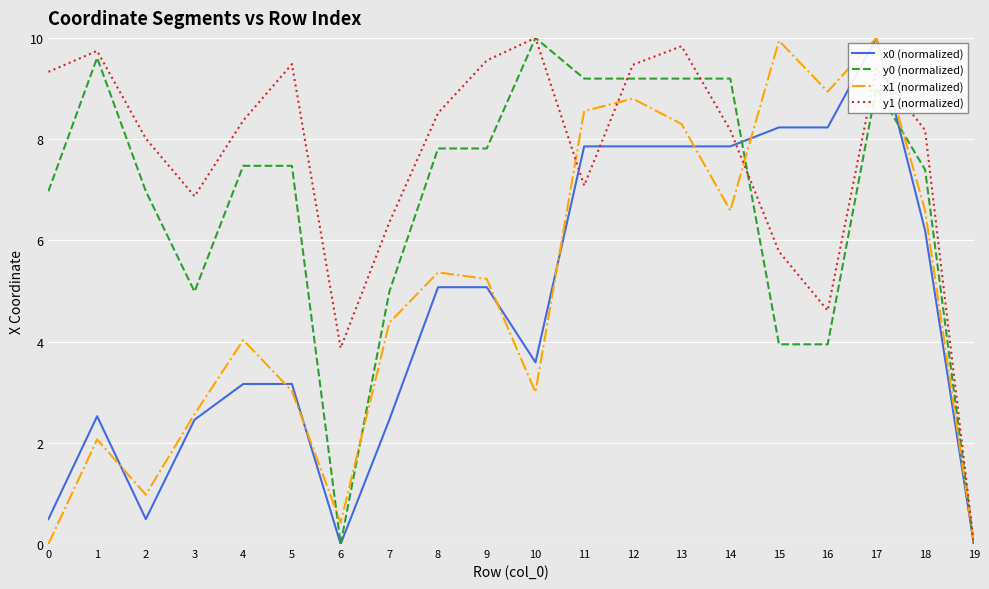

What is the total value across all series at 17?

38.4